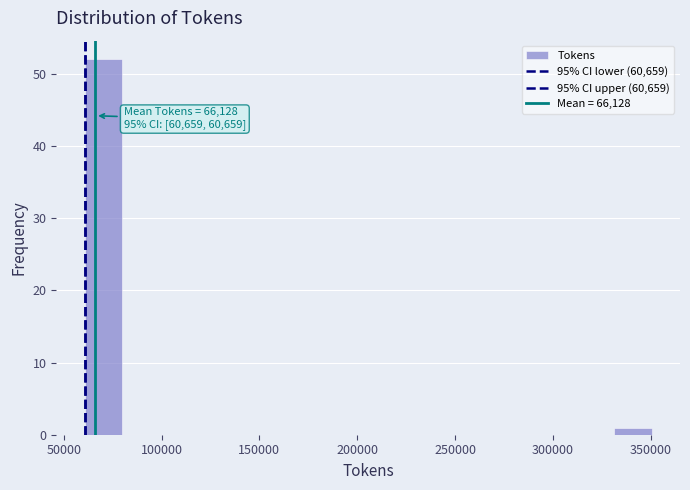

Read against the x-axis, roughly where is the centre of the tallest bar?

70000